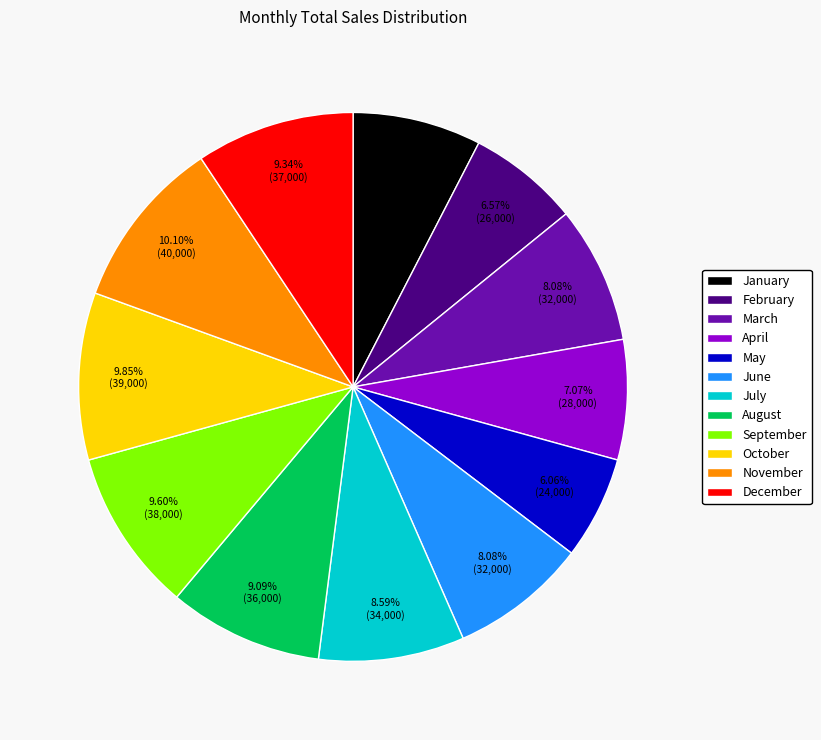

What is the total percentage of January and October?

17.4%